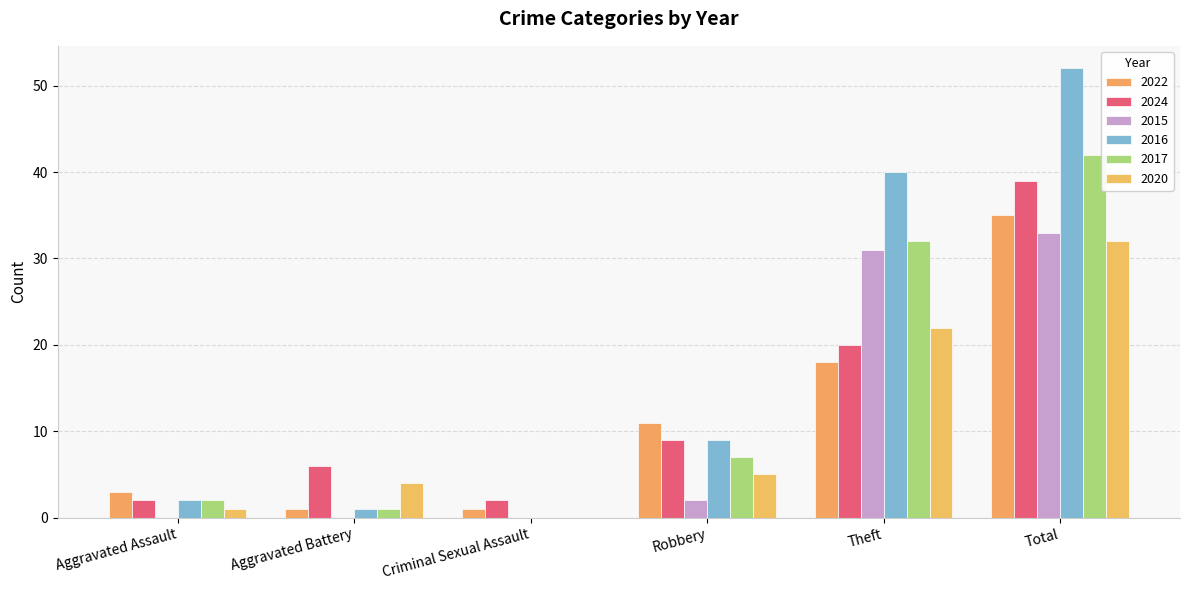

Reading left to right, extract all data points from this chart.

2022: 3	1	1	11	18	35
2024: 2	6	2	9	20	39
2015: 0	0	0	2	31	33
2016: 2	1	0	9	40	52
2017: 2	1	0	7	32	42
2020: 1	4	0	5	22	32